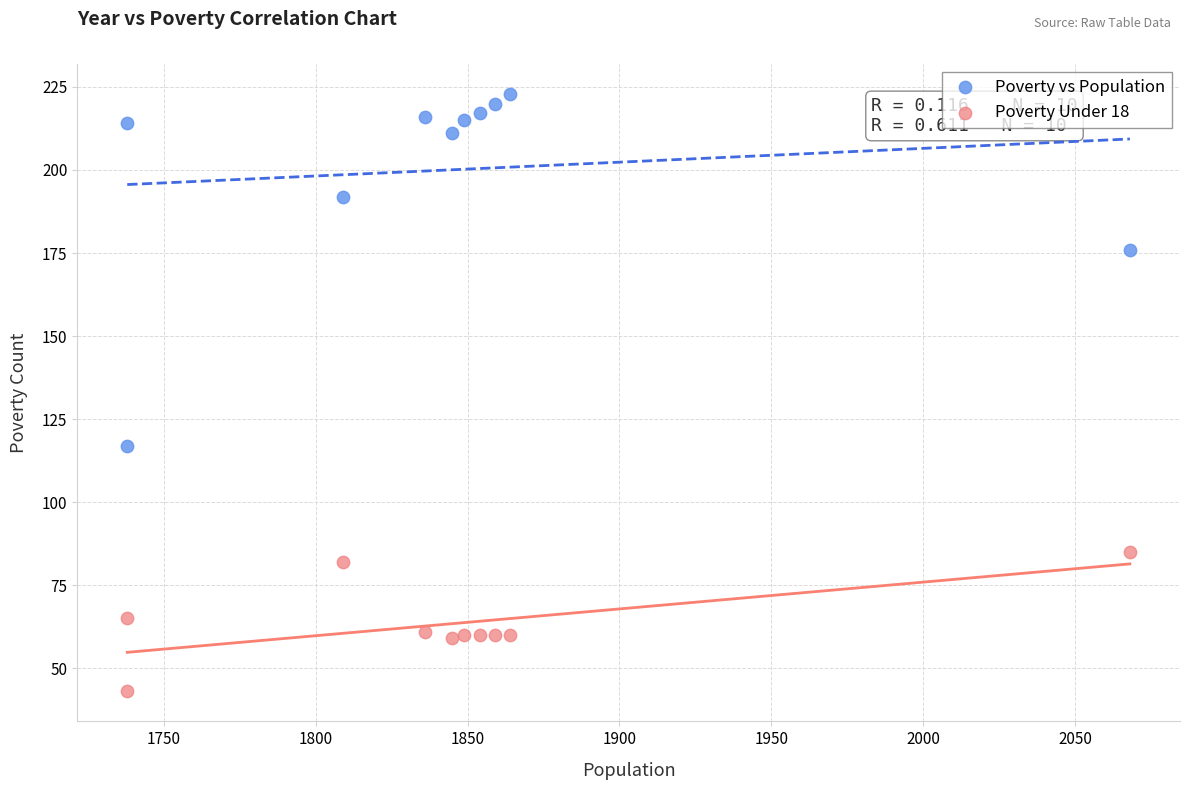

Across all data points, what is the range of X values (max minus min)?

330